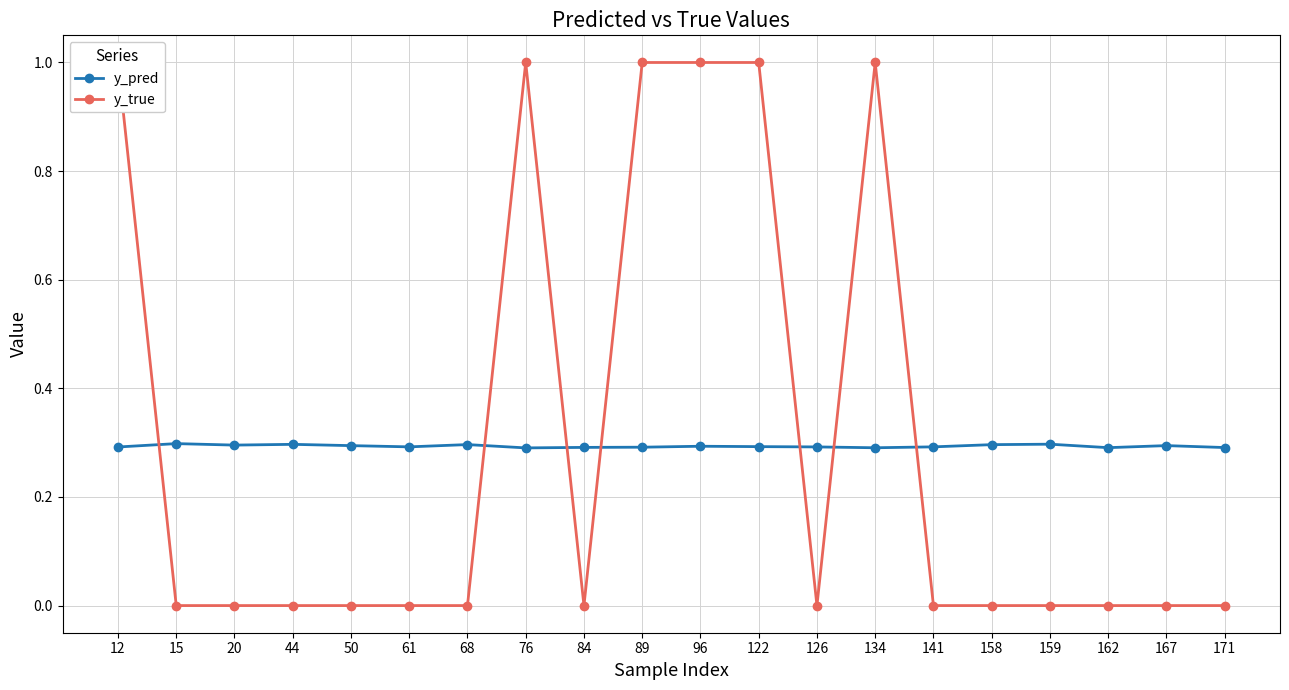

Reading right to left, transcribe all the data shown in this chart.

y_pred: 0.3	0.3	0.3	0.3	0.3	0.3	0.3	0.3	0.3	0.3	0.3	0.3	0.3	0.3	0.3	0.3	0.3	0.3	0.3	0.3
y_true: 0.0	0.0	0.0	0.0	0.0	0.0	1.0	0.0	1.0	1.0	1.0	0.0	1.0	0.0	0.0	0.0	0.0	0.0	0.0	1.0